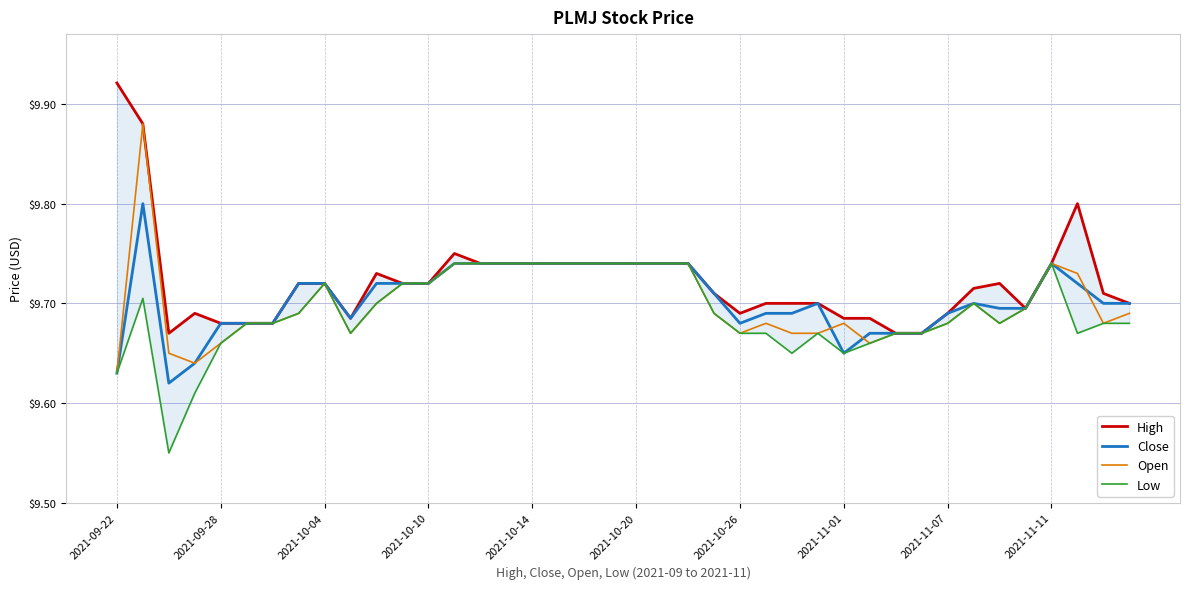

Is this an area chart (filled region under the line)?

No